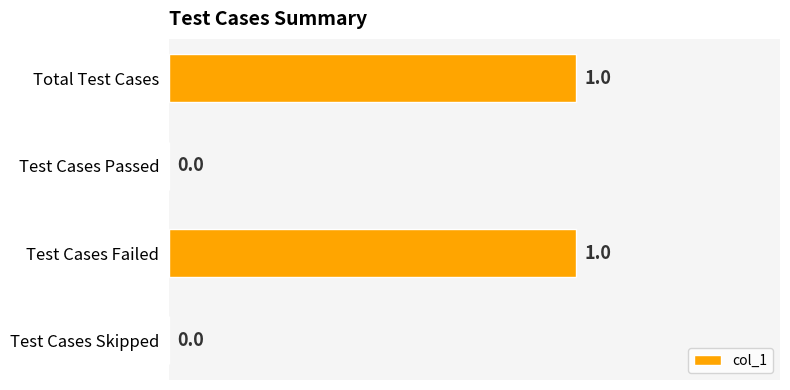

Reading top to bottom, extract all data points from this chart.

Total Test Cases=1	Test Cases Passed=0	Test Cases Failed=1	Test Cases Skipped=0